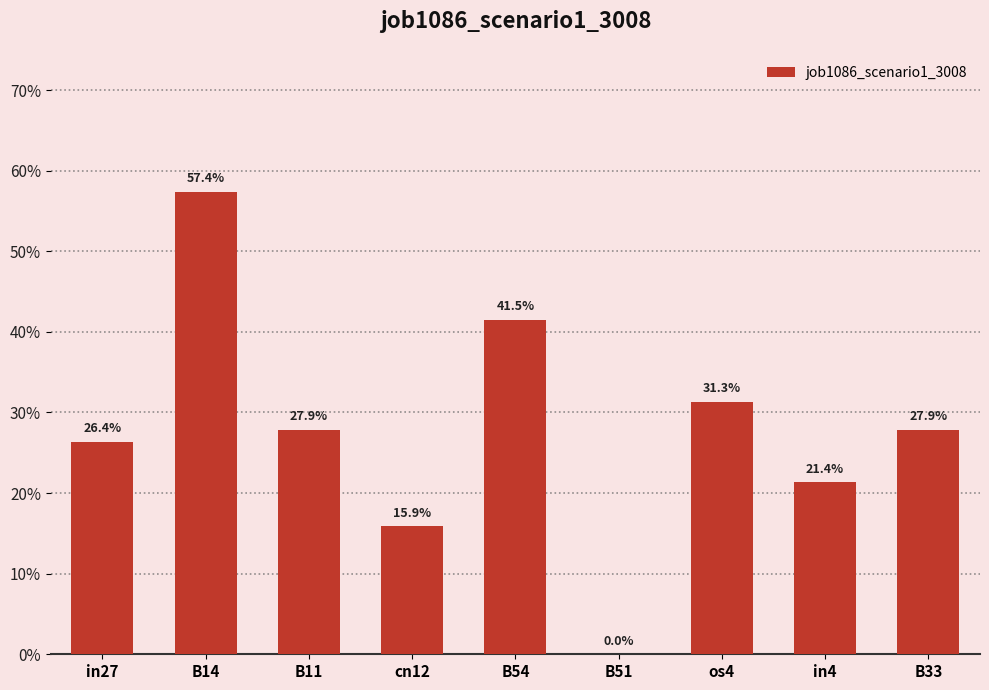

Does the chart contain any negative values?

No